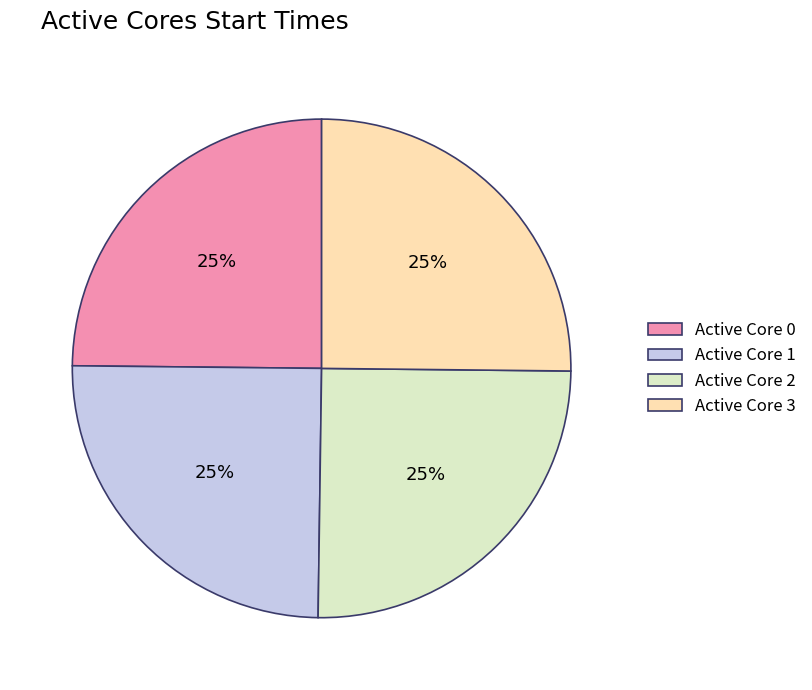

To the nearest percent, what portion does Active Core 0 represent?

25%